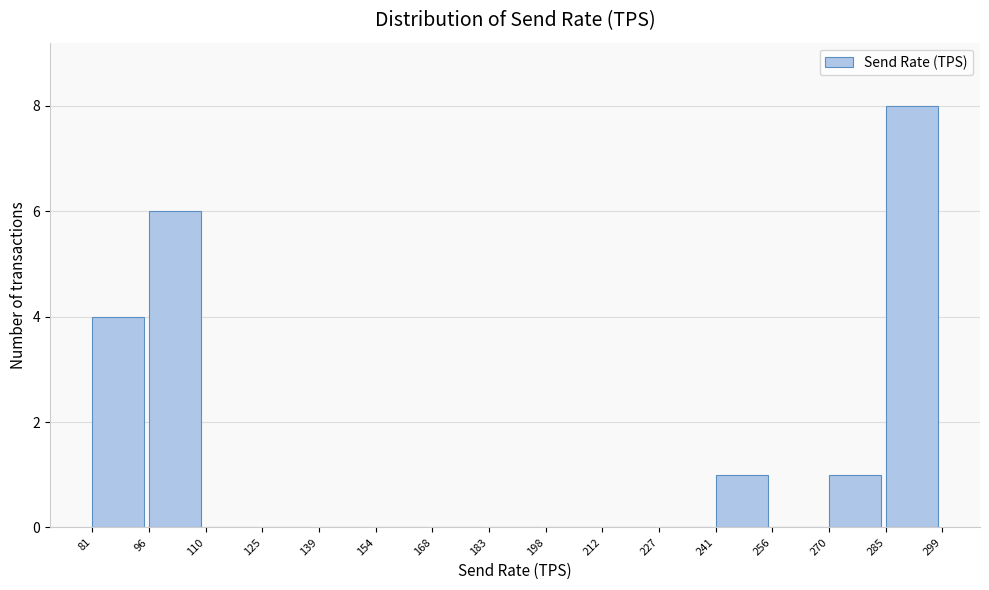

Over which range of the x-axis is the bar tallest?

285 to 299